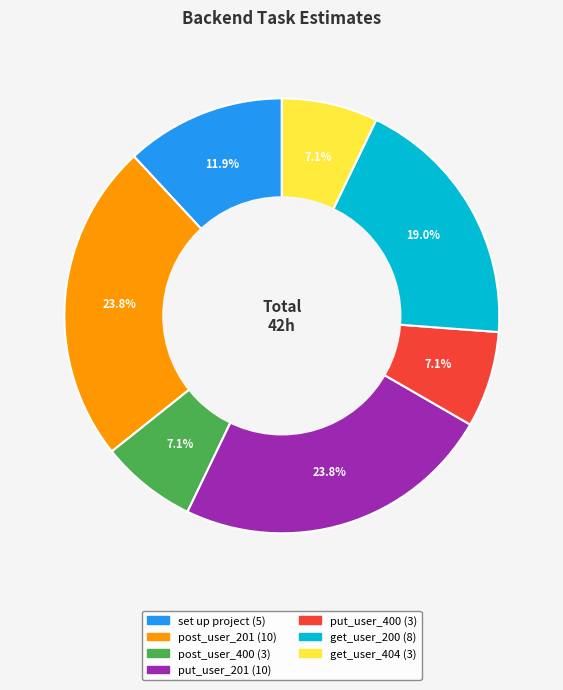

Is there a majority slice in this chart?

No